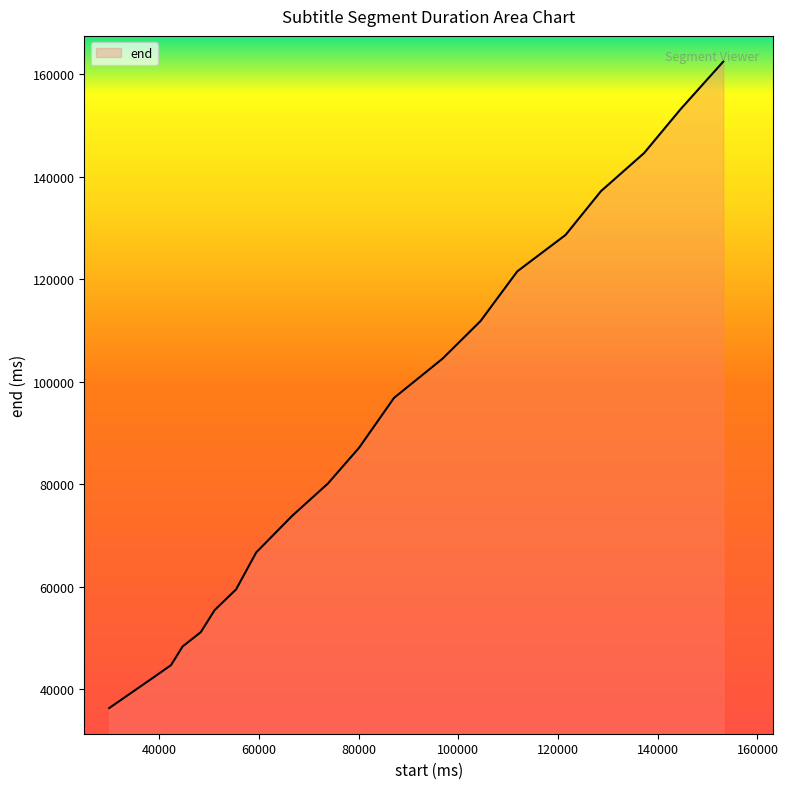

What is the maximum value shown in the chart?

162440